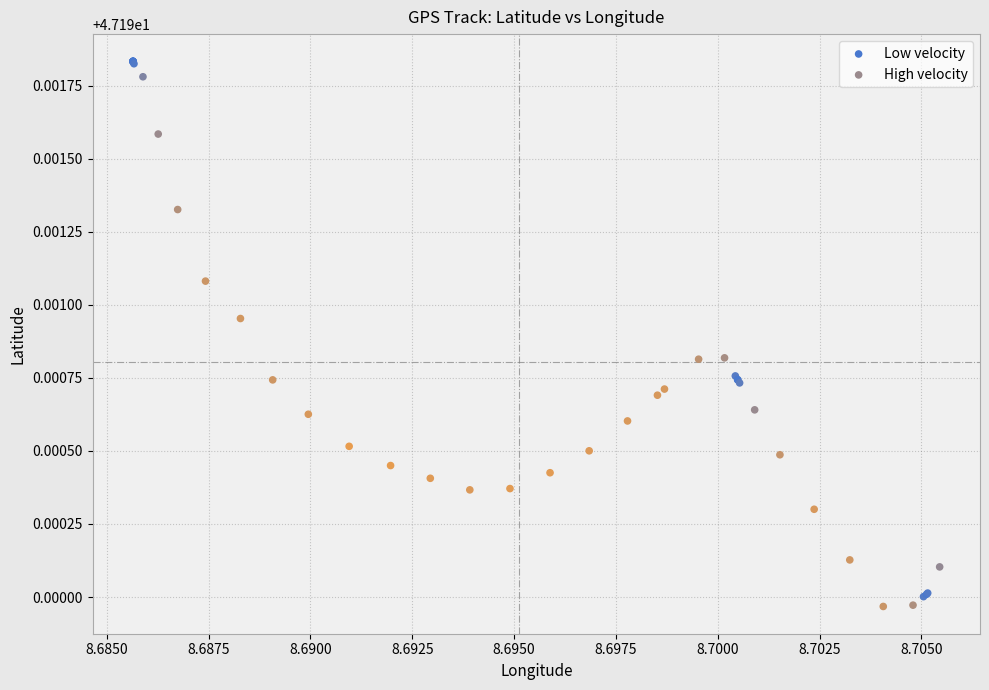

Which series contains the highest Y value?

Low velocity